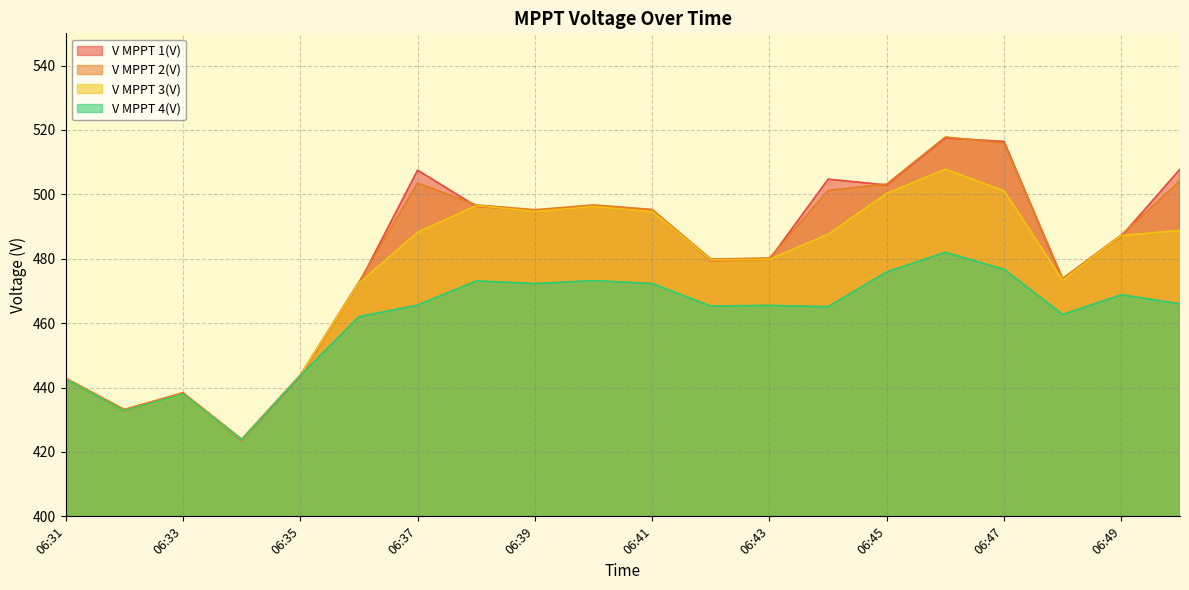

Which category has the lowest value in the V MPPT 2(V) series?

06:34